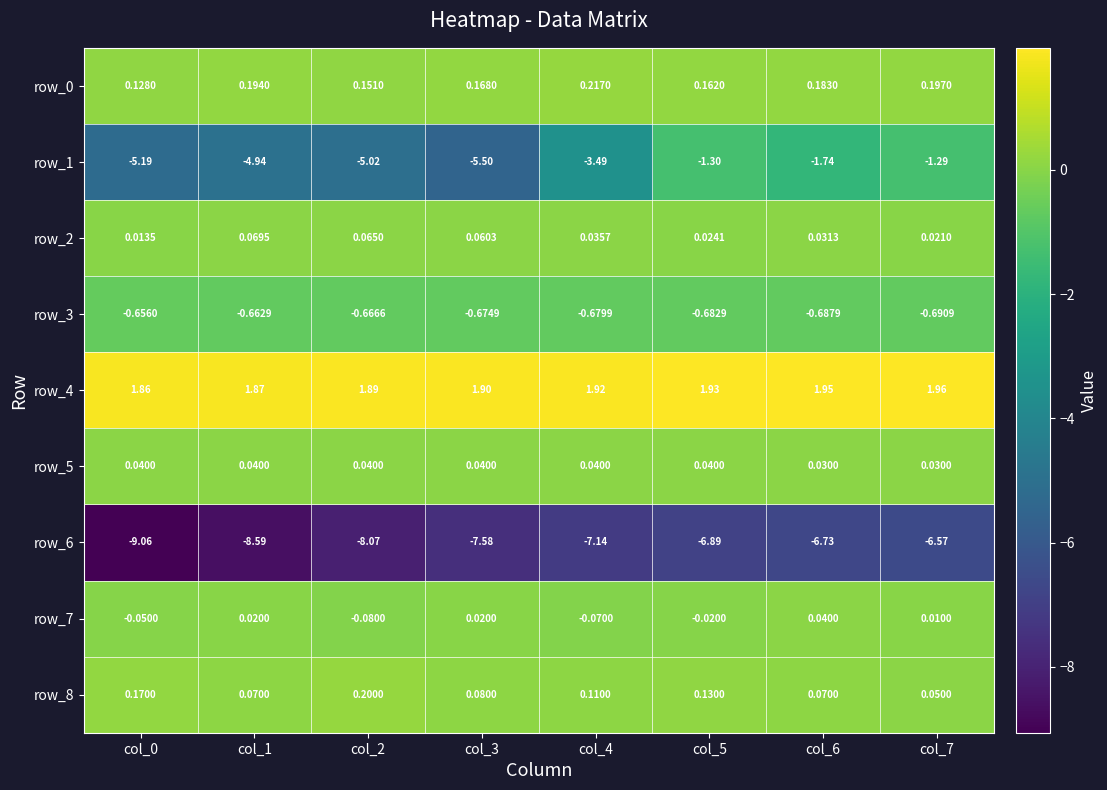

The row_2 series shows 0.0 at col_4. True or false?

True